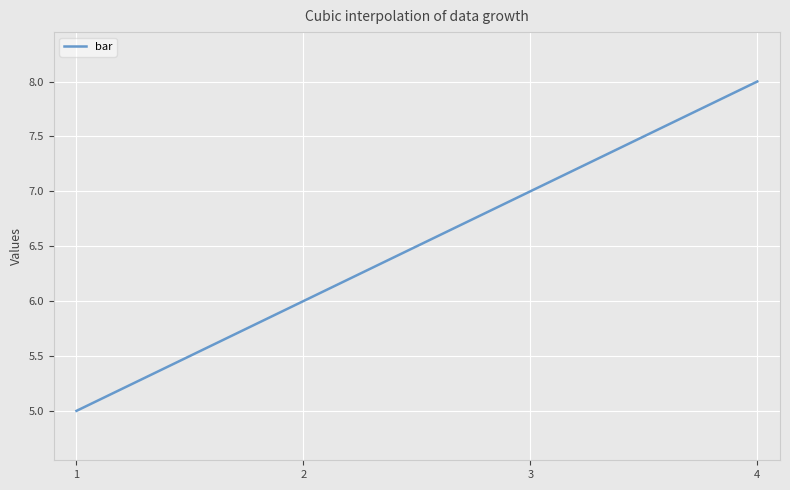

What is the sum of the values at 1 and 3?

12